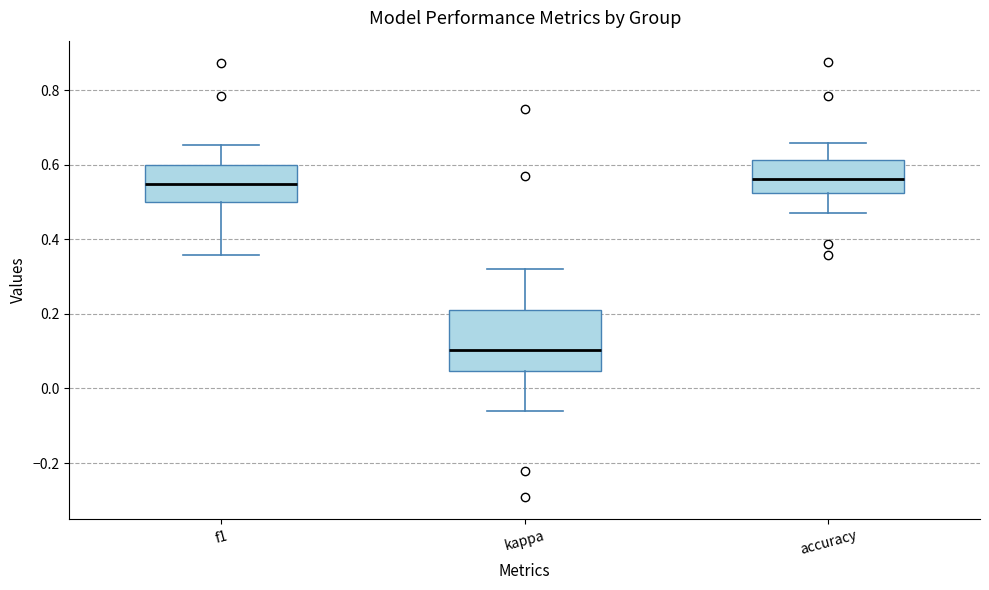

Reading left to right, read every box against the y-axis: the position of its median line, the range the box covers, and the ends of its whiskers. The values are not printed on the chart, so give them approximately, as read against the axis.

f1: median 0.54, box 0.50 to 0.60, whiskers 0.36 to 0.66
kappa: median 0.10, box 0.04 to 0.22, whiskers -0.06 to 0.32
accuracy: median 0.56, box 0.52 to 0.62, whiskers 0.48 to 0.66